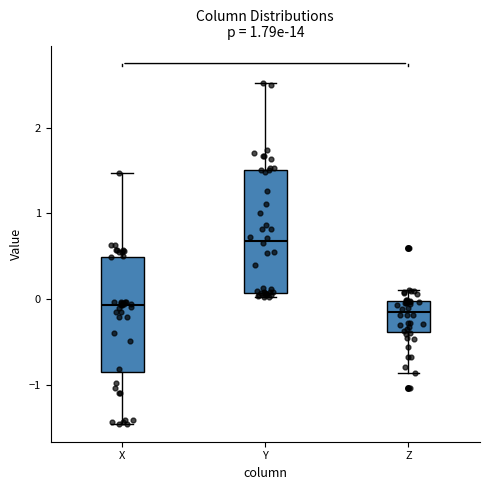

Where is the upper edge of the box for X on the y-axis? The values are not printed on the chart, so give them approximately, as read against the axis.

0.5